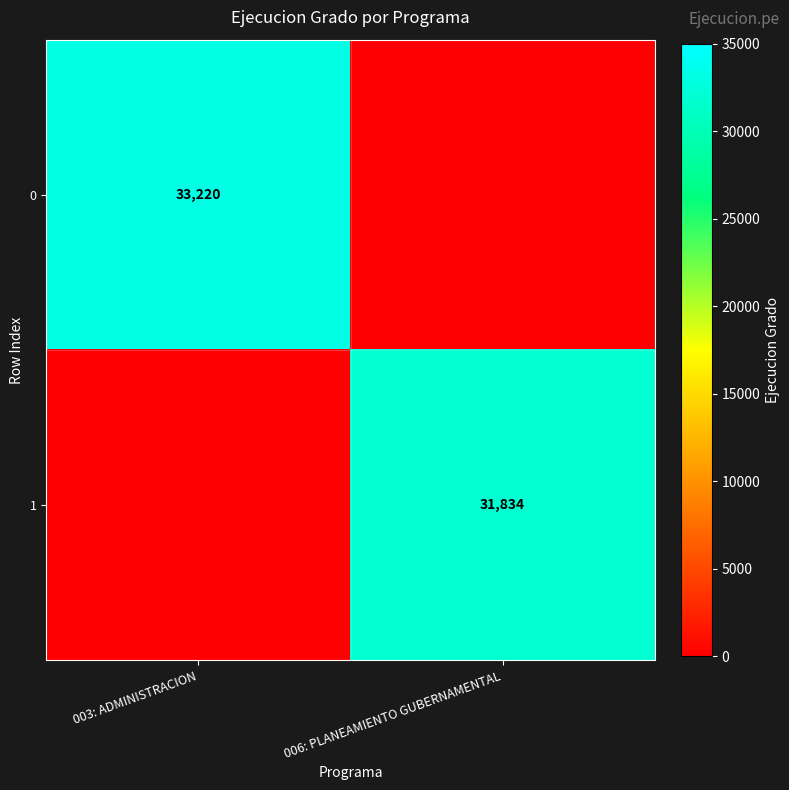

Which category has the highest value across all series?

003: ADMINISTRACION